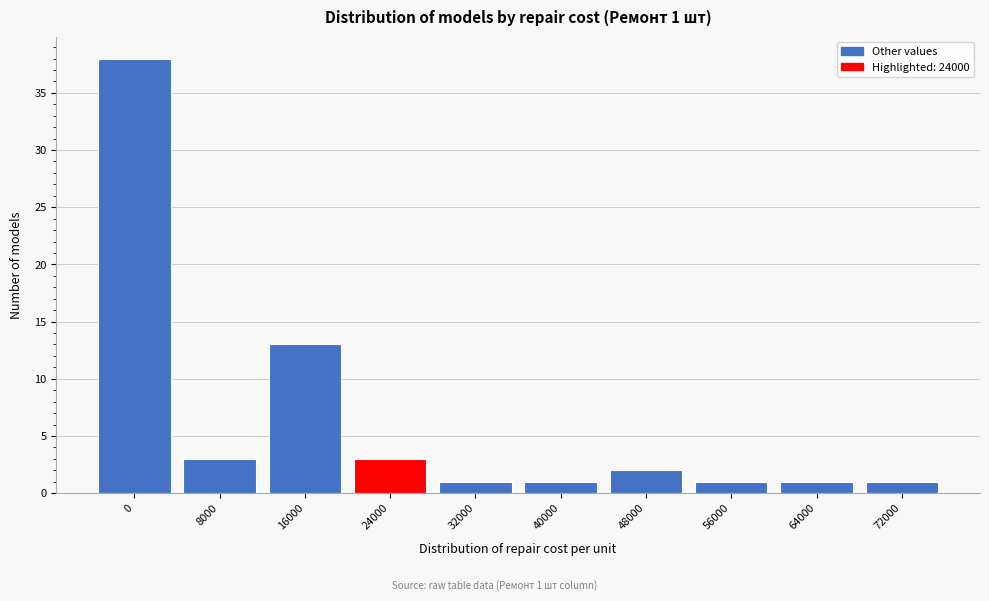

Reading left to right, list all the values displayed in this chart.

38	3	13	3	1	1	2	1	1	1